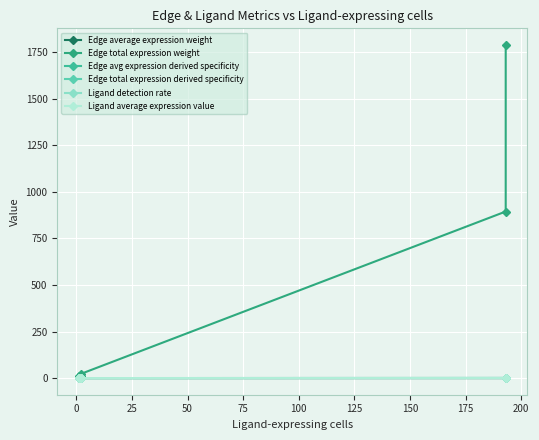

Is it true that Edge average expression weight equals 0.0 at 100?

False